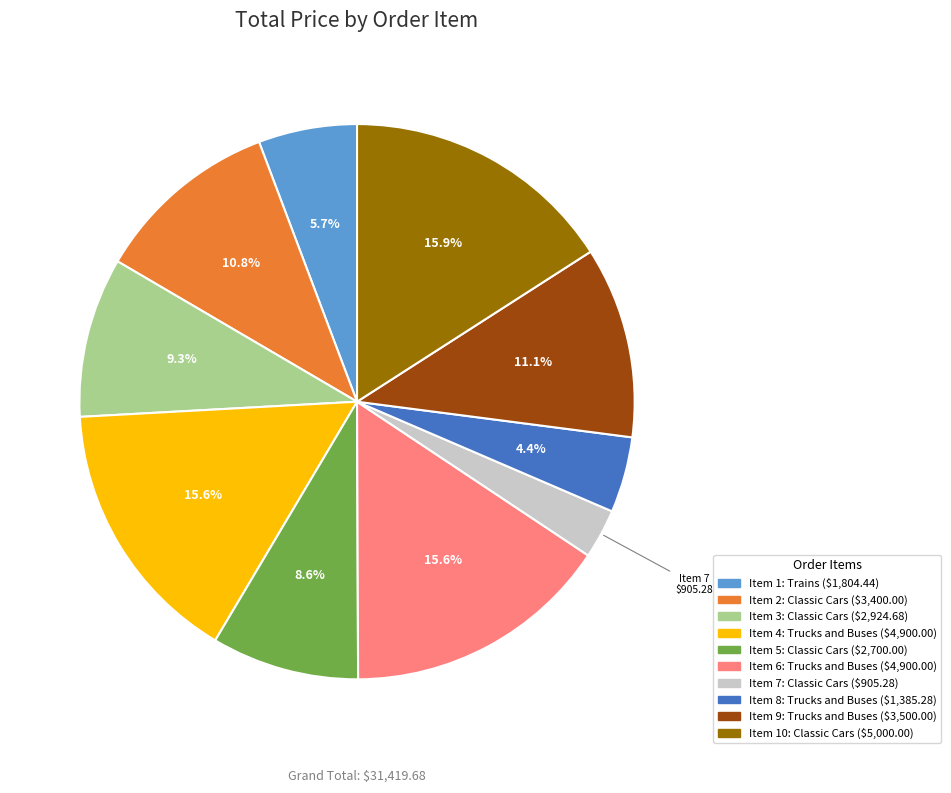

Does any single category account for the majority?

No